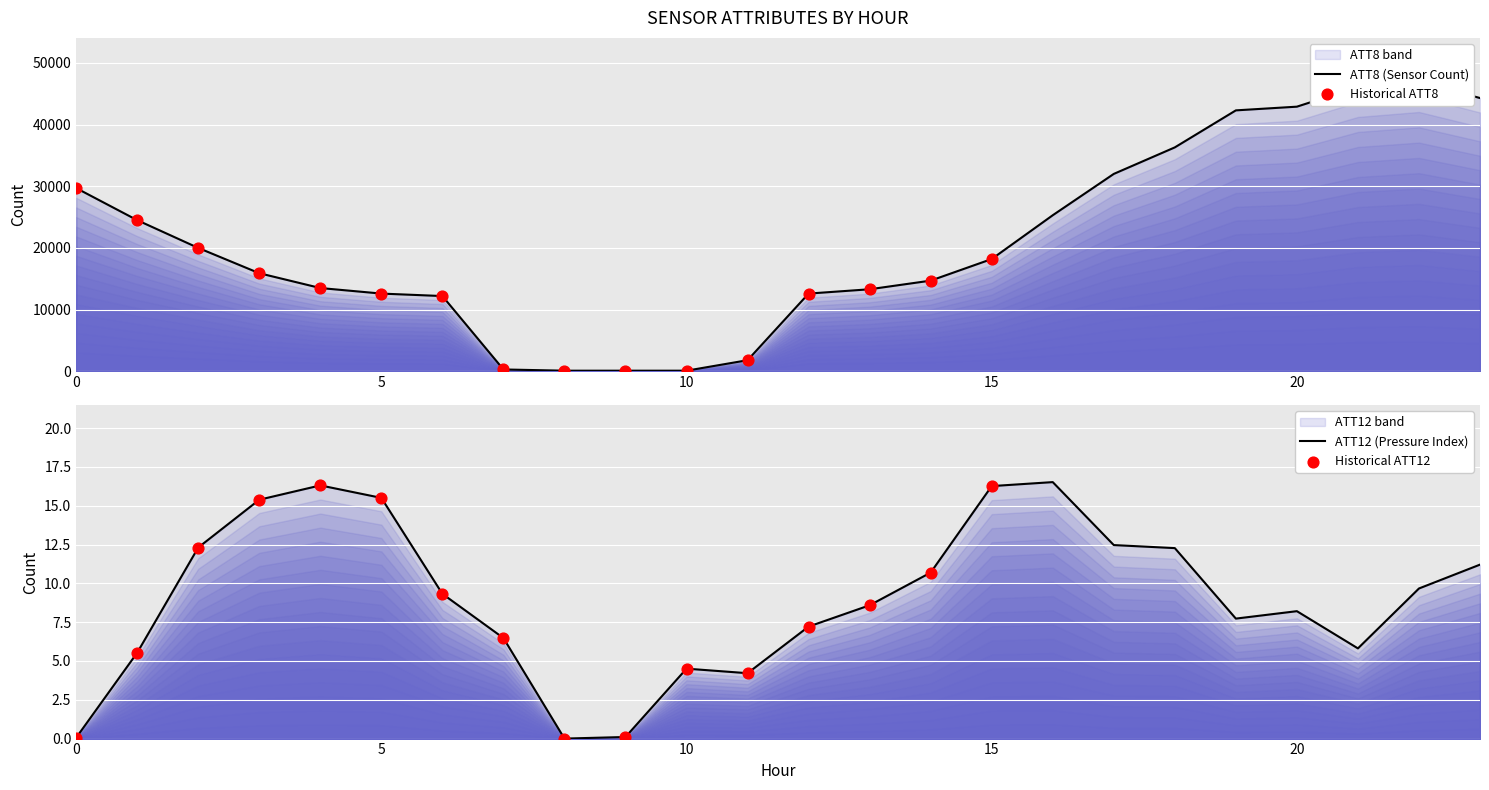

At how many categories does at least one series exceed 8173?

19